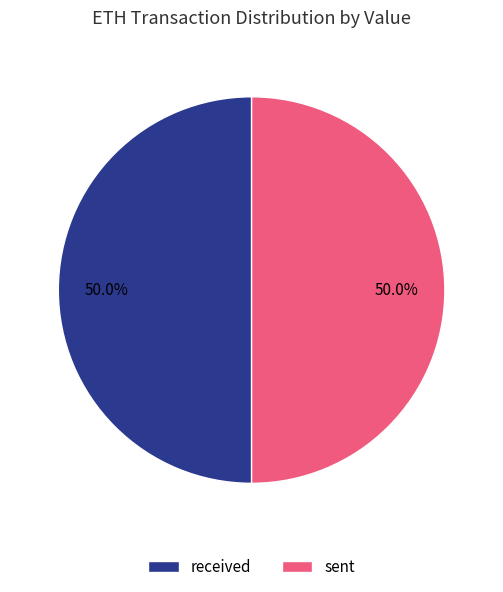

How many segments does this pie chart have?

2